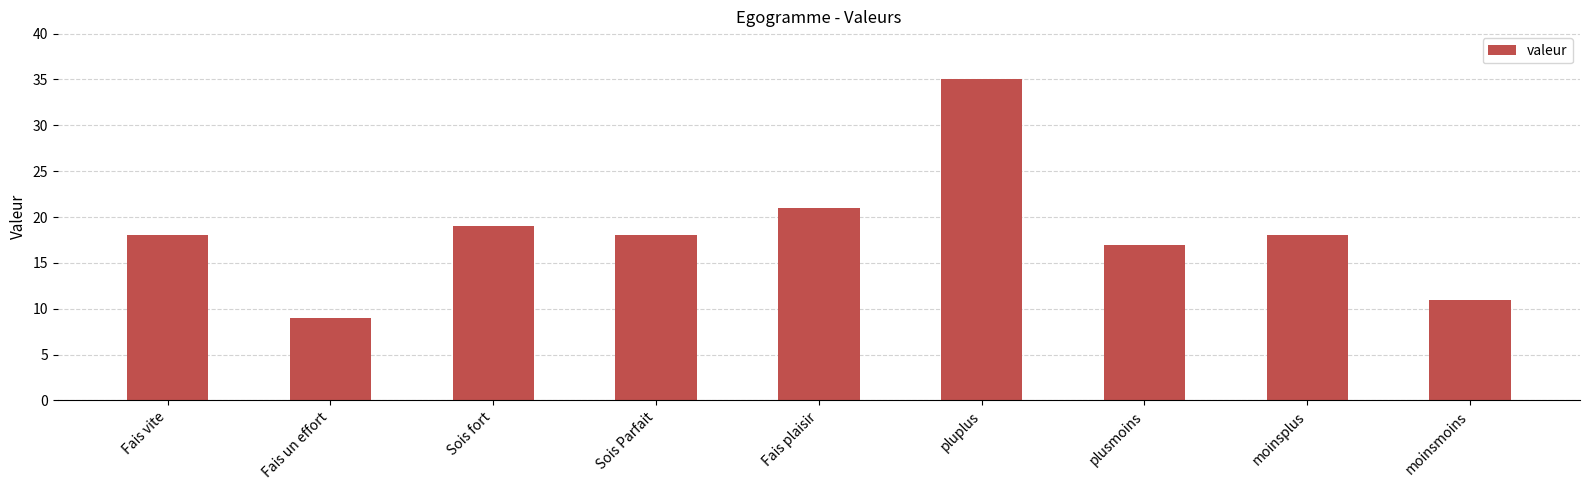

At which label is the value closest to 22?

Fais plaisir